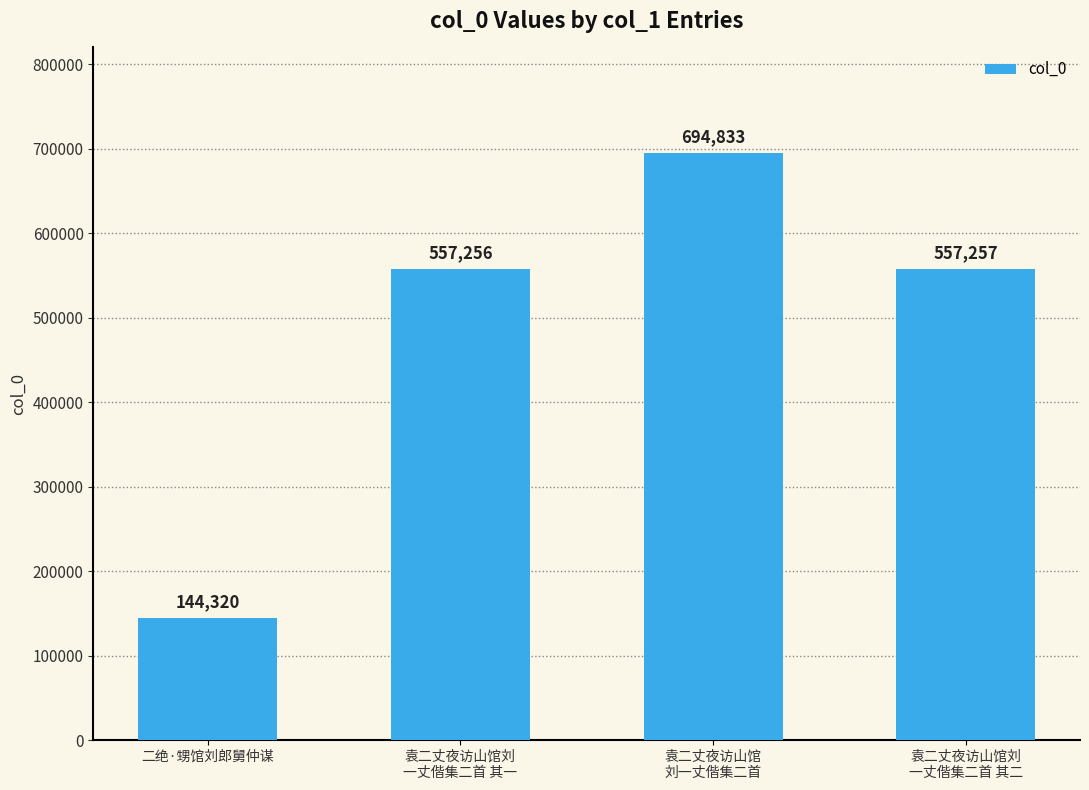

Is it true that the value at 袁二丈夜访山馆
刘一丈偕集二首 is 1049614?

False